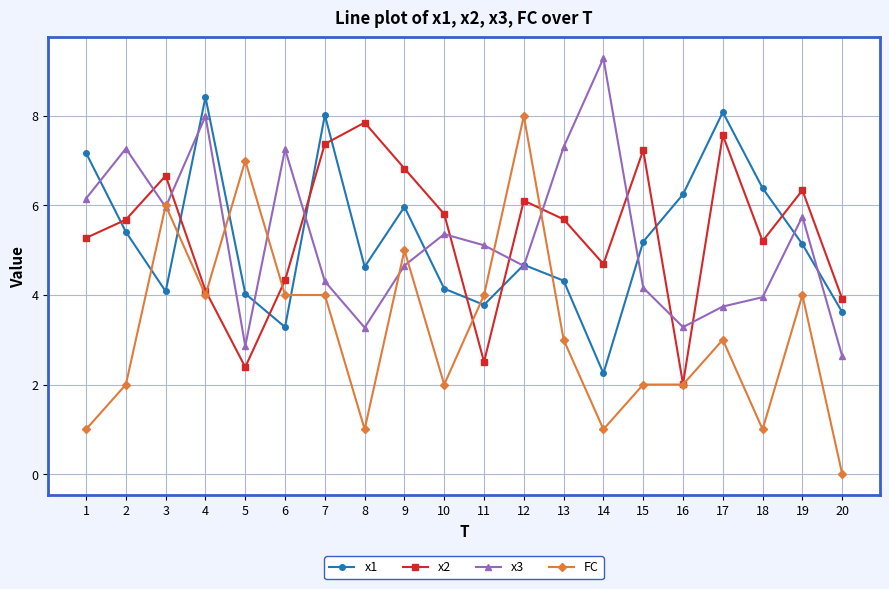

List the series in order of their peak value, lowest first.

x2, FC, x1, x3